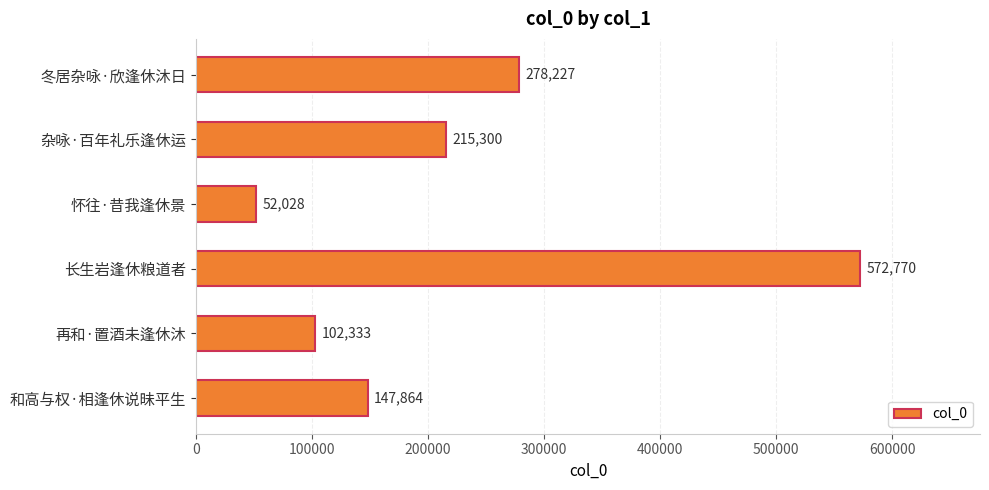

Reading top to bottom, what are all the values shown in this chart?

278227	215300	52028	572770	102333	147864